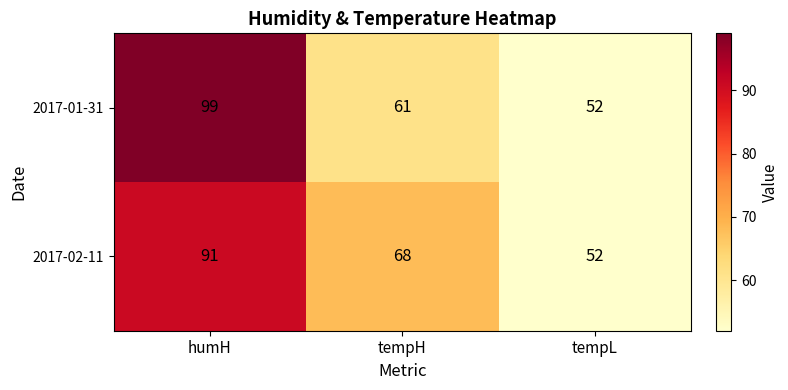

At which label is 2017-02-11 closest to 71?

tempH